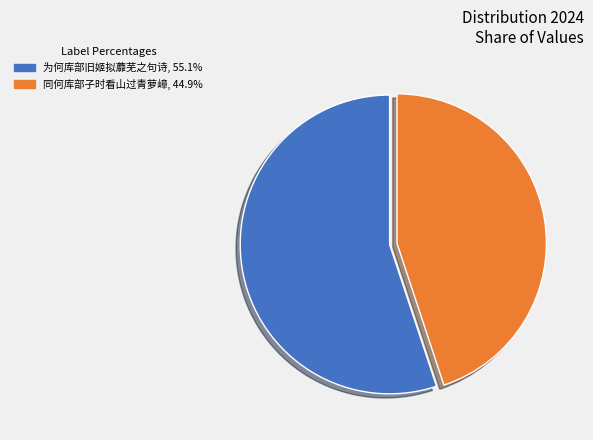

Which category has the smallest portion of the pie?

同何库部子时看山过青萝嶂